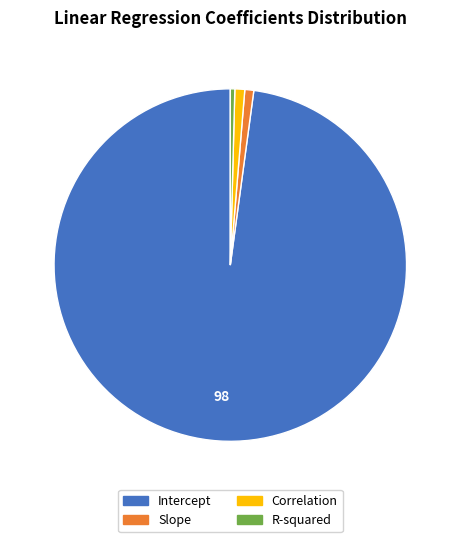

Is it true that Correlation is 1% of the pie?

True